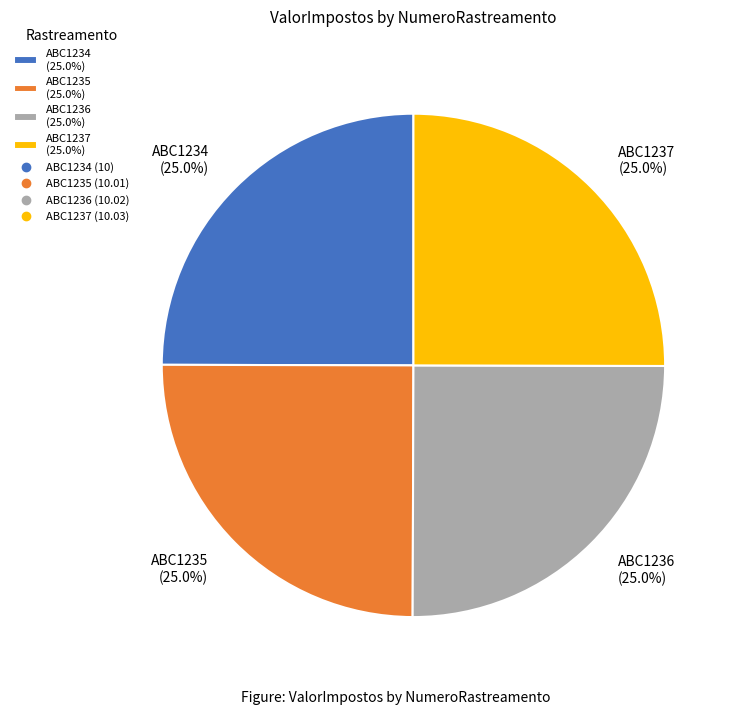

What percentage do ABC1235 (25.0%) and ABC1234 (25.0%) together represent?

50.0%